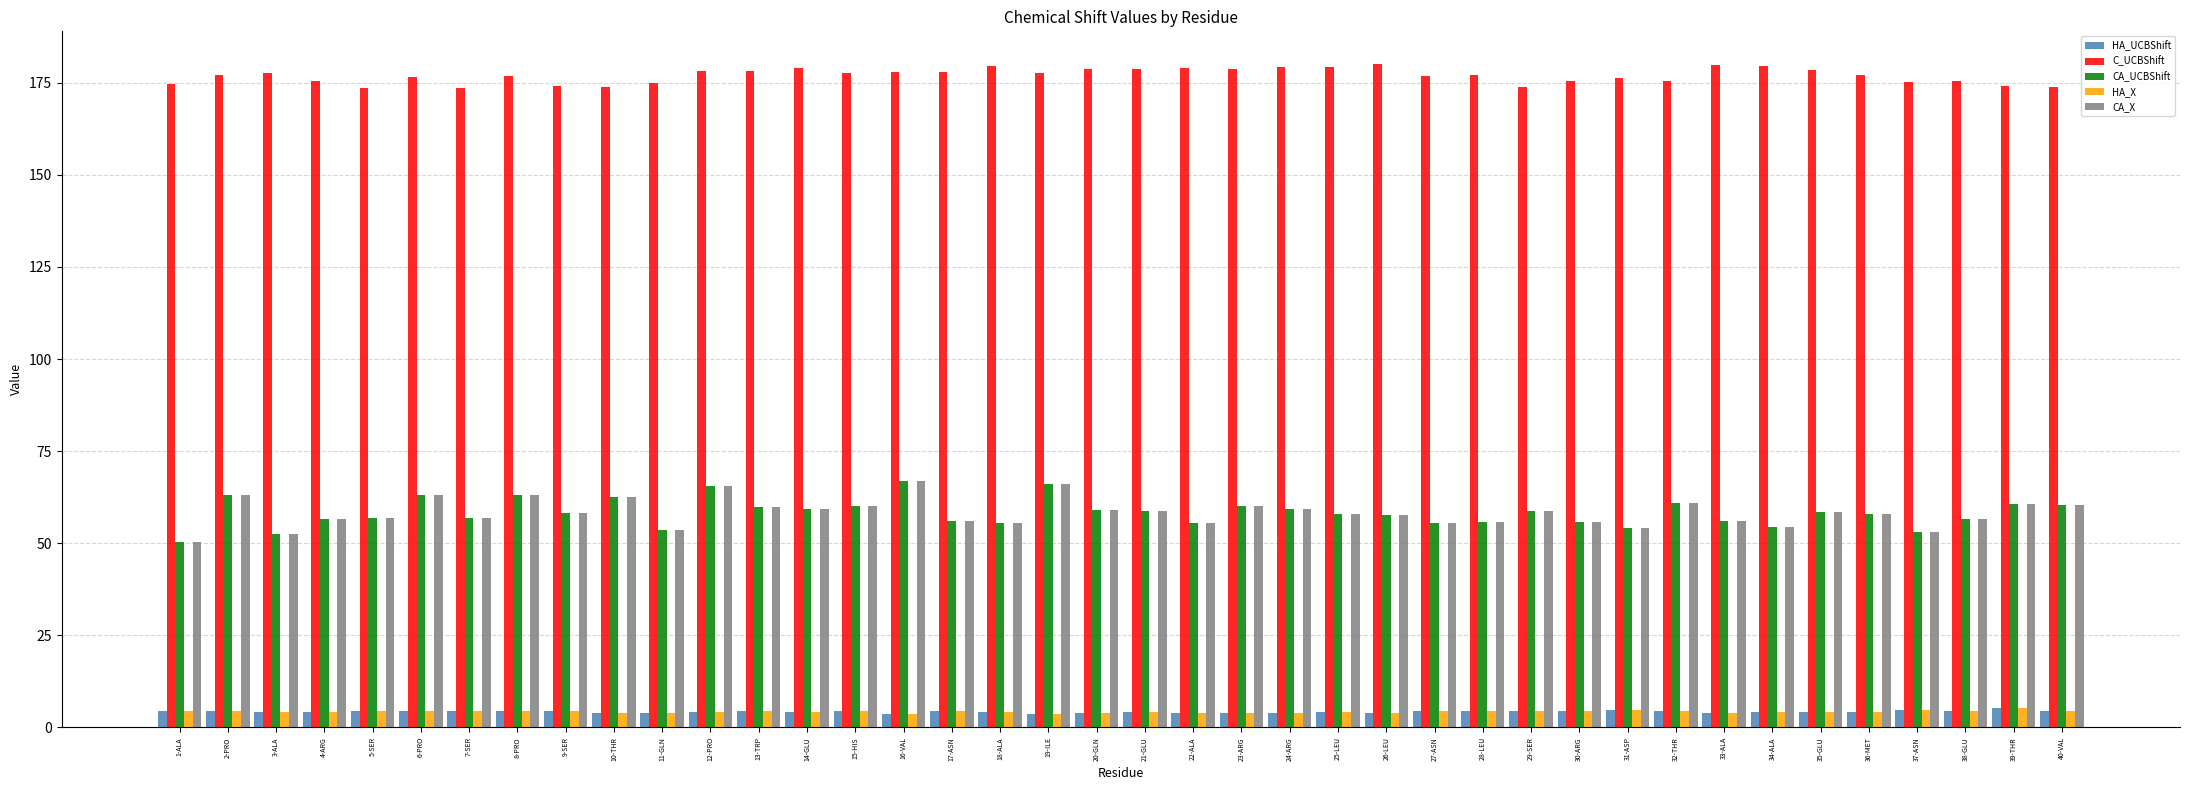

What is the highest value of the C_UCBShift series?

180.0